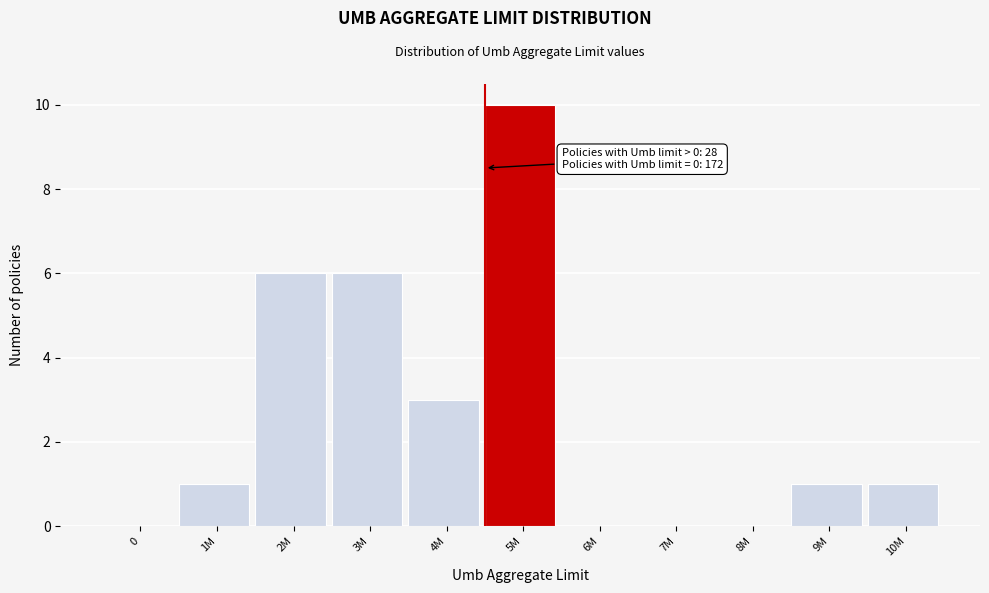

Reading right to left, list all the values displayed in this chart.

10M=1	9M=1	8M=0	7M=0	6M=0	5M=10	4M=3	3M=6	2M=6	1M=1	0=0